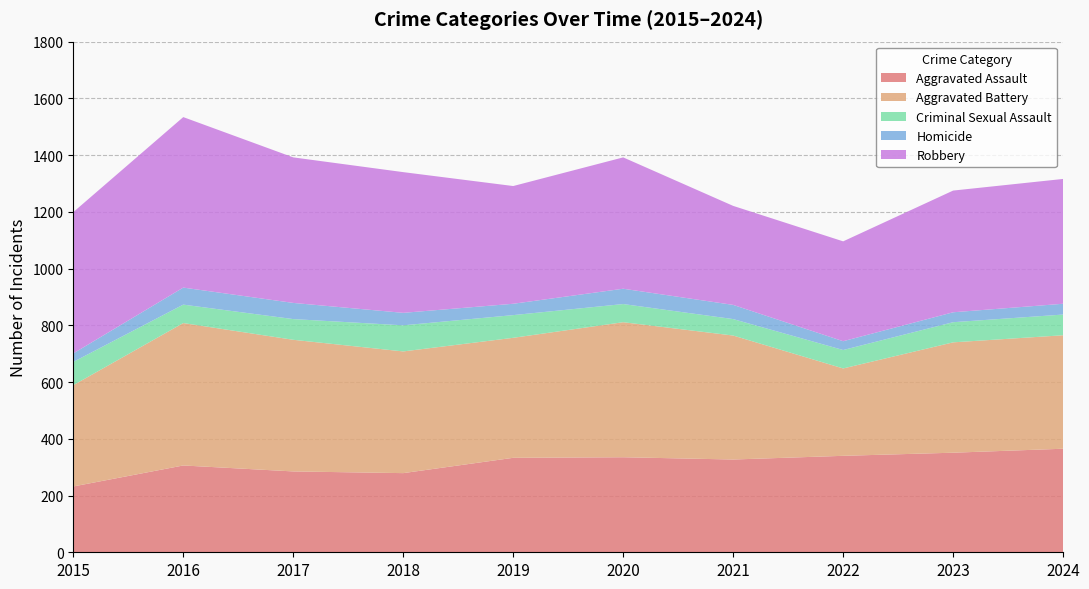

Reading left to right, extract all data points from this chart.

Aggravated Assault: 2015=232	2016=306	2017=285	2018=279	2019=333	2020=335	2021=327	2022=340	2023=351	2024=365
Aggravated Battery: 2015=357	2016=502	2017=464	2018=429	2019=423	2020=476	2021=437	2022=308	2023=389	2024=400
Criminal Sexual Assault: 2015=82	2016=65	2017=73	2018=92	2019=80	2020=64	2021=58	2022=65	2023=71	2024=73
Homicide: 2015=30	2016=60	2017=57	2018=44	2019=40	2020=54	2021=50	2022=31	2023=35	2024=38
Robbery: 2015=498	2016=601	2017=513	2018=496	2019=415	2020=463	2021=349	2022=352	2023=429	2024=440